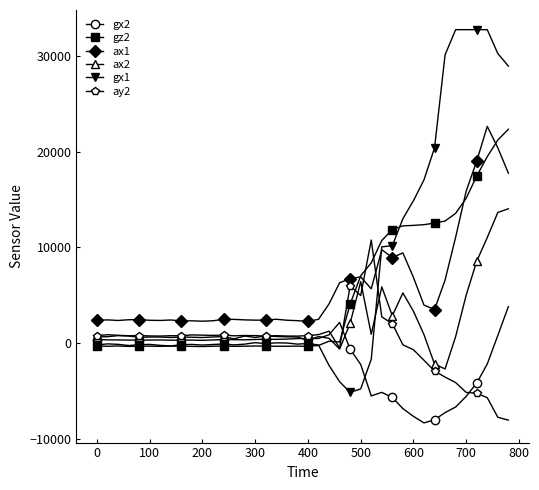

True or false: gx1 has more than 2 interior local peaks.

True